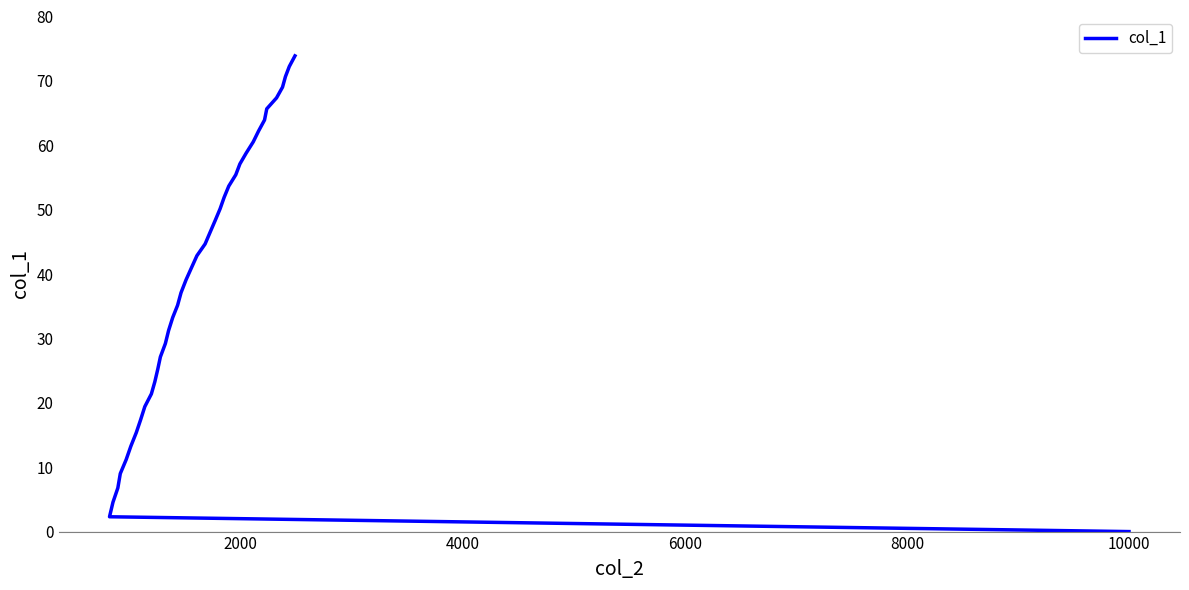

How many positive values are there?

39